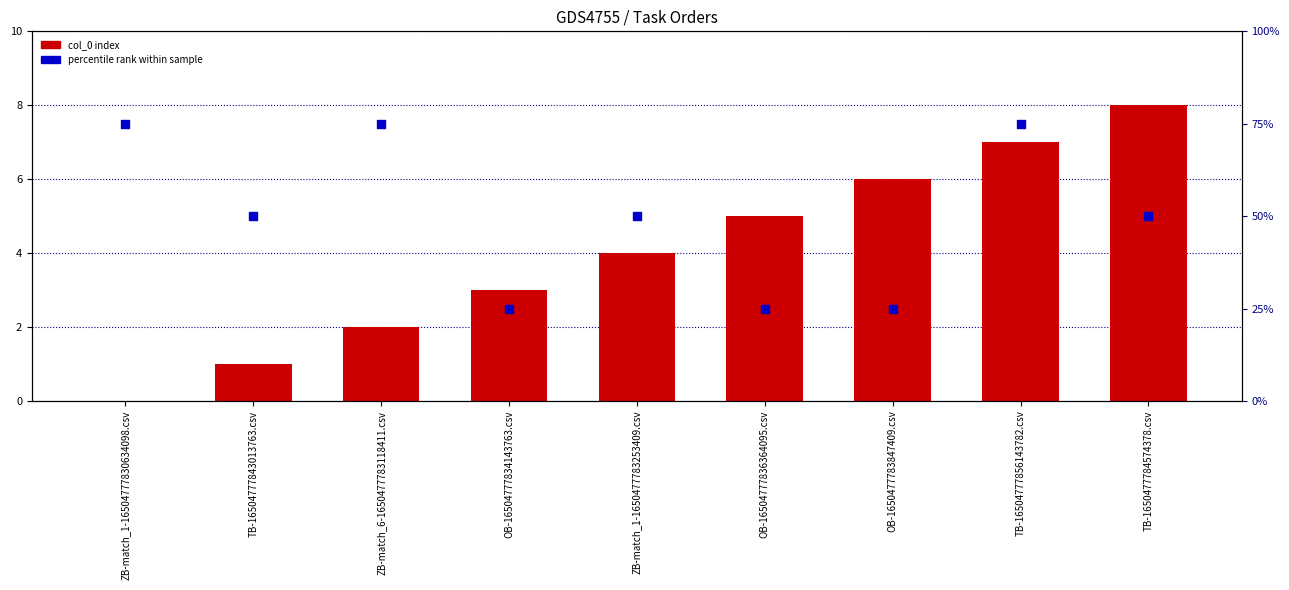

Which series has the largest total across all categories?

percentile rank